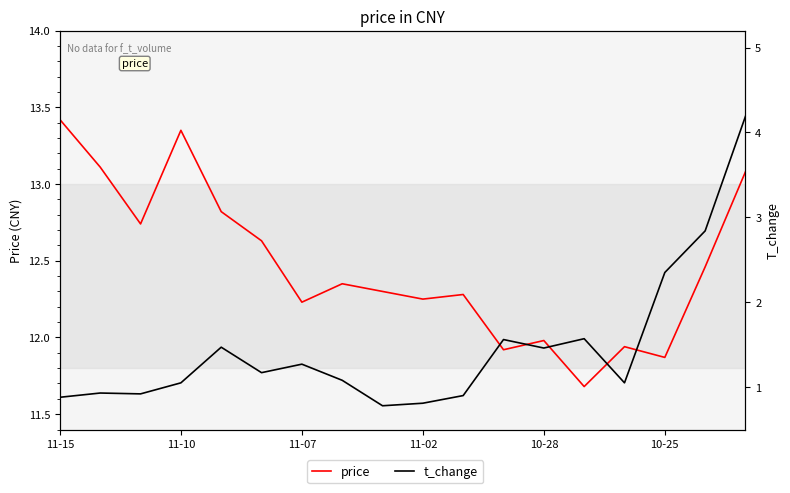

Where does the price series first go above 12?

11-15